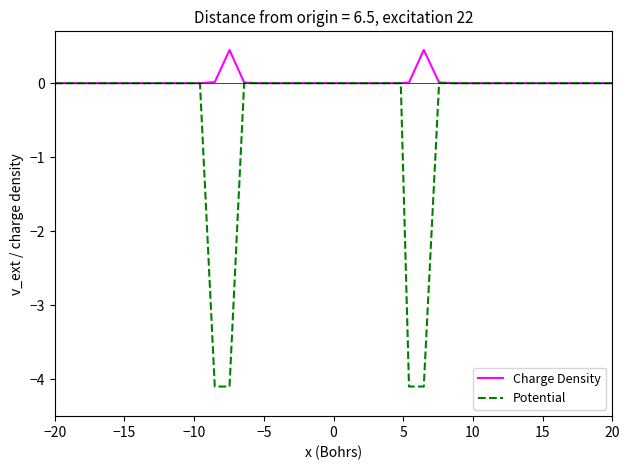

Rank the series by their maximum value, from highest to lowest.

Charge Density, Potential